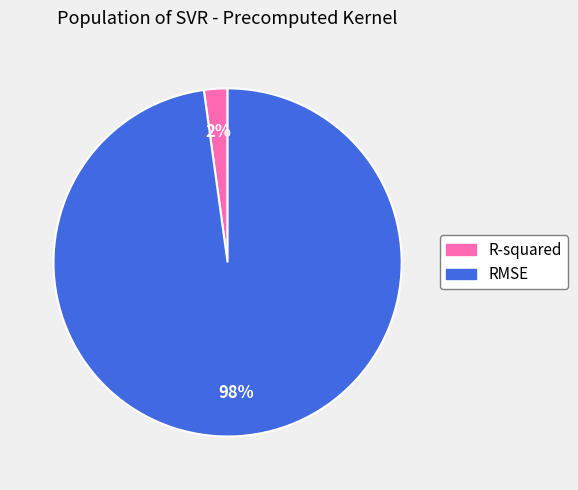

What percentage is the RMSE slice, to the nearest percent?

98%